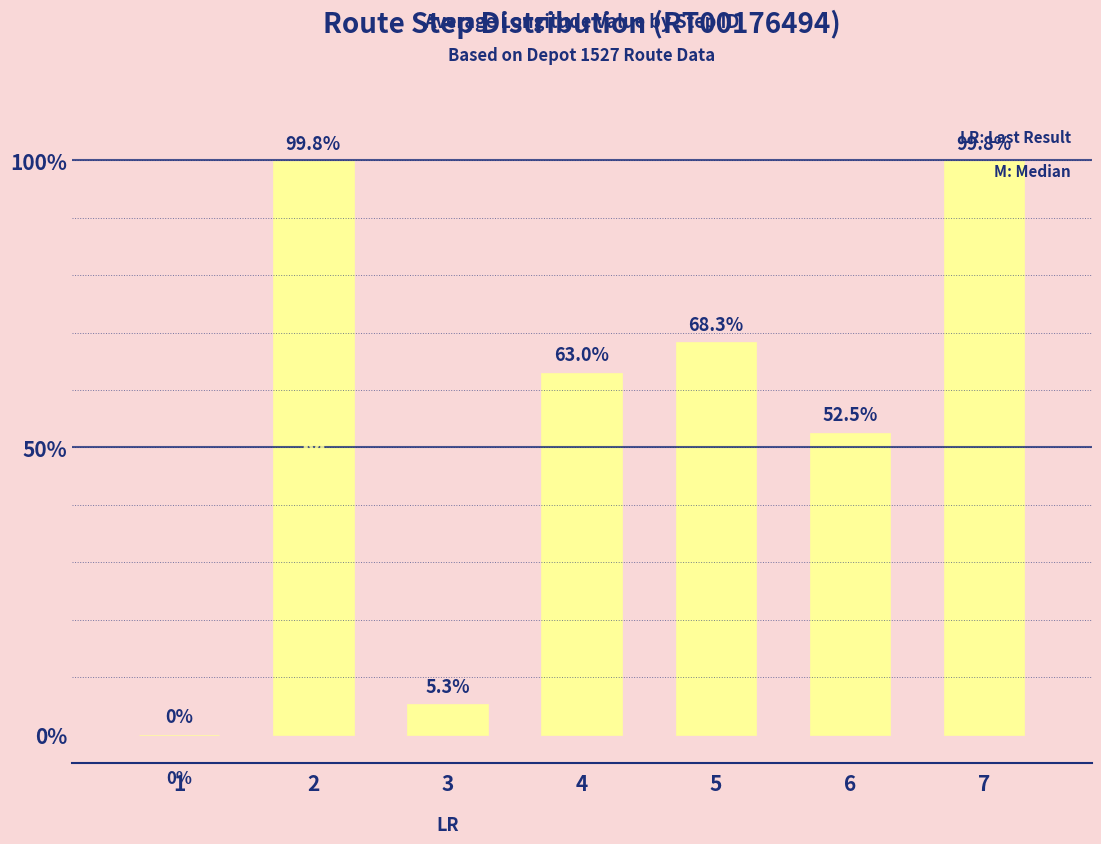

What is the ratio of the value at 6 to the value at 3?

10.0